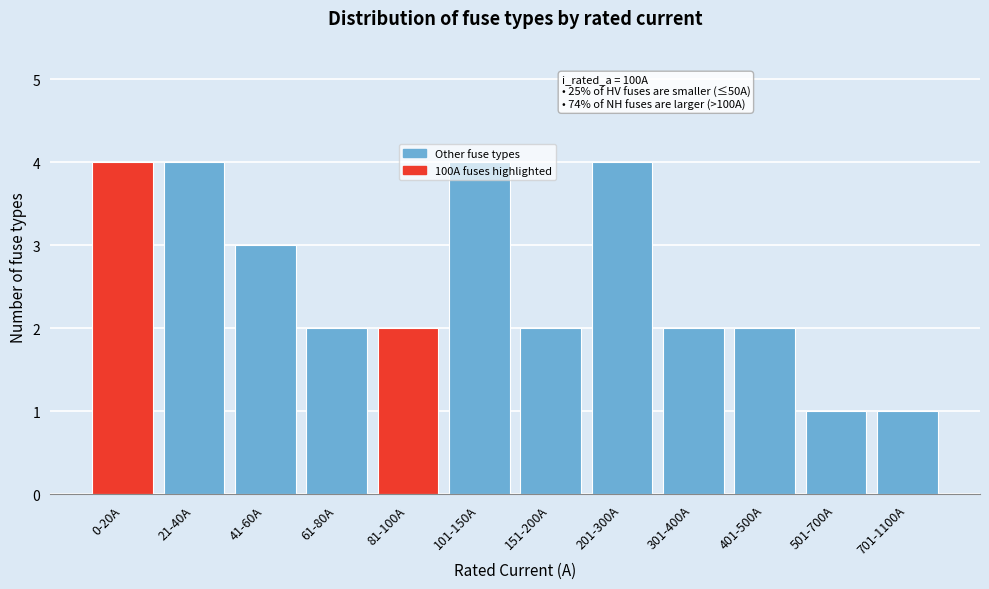

What is the greatest value displayed?

4